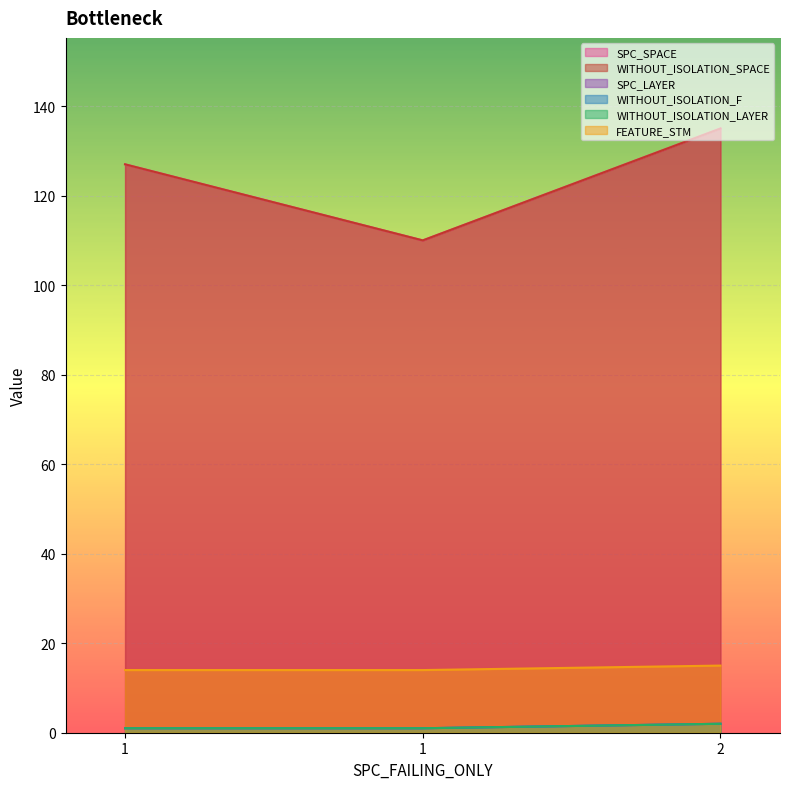

What is the spread (max minus min) of values at 1?

126